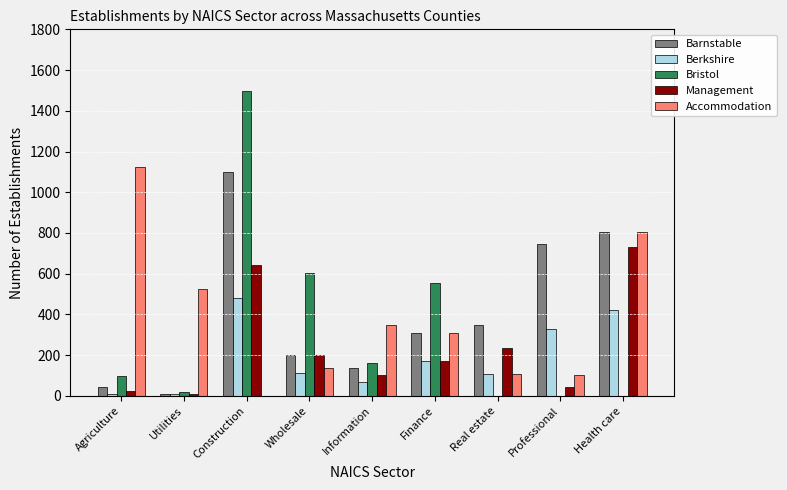

What value does the Berkshire series have at Real estate?

107.8